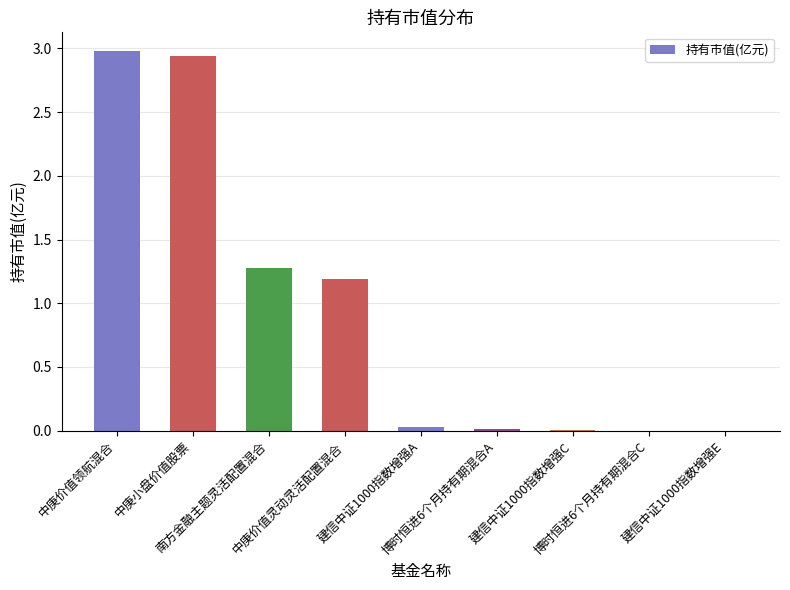

Is it true that the value at 建信中证1000指数增强A is 0.0?

True